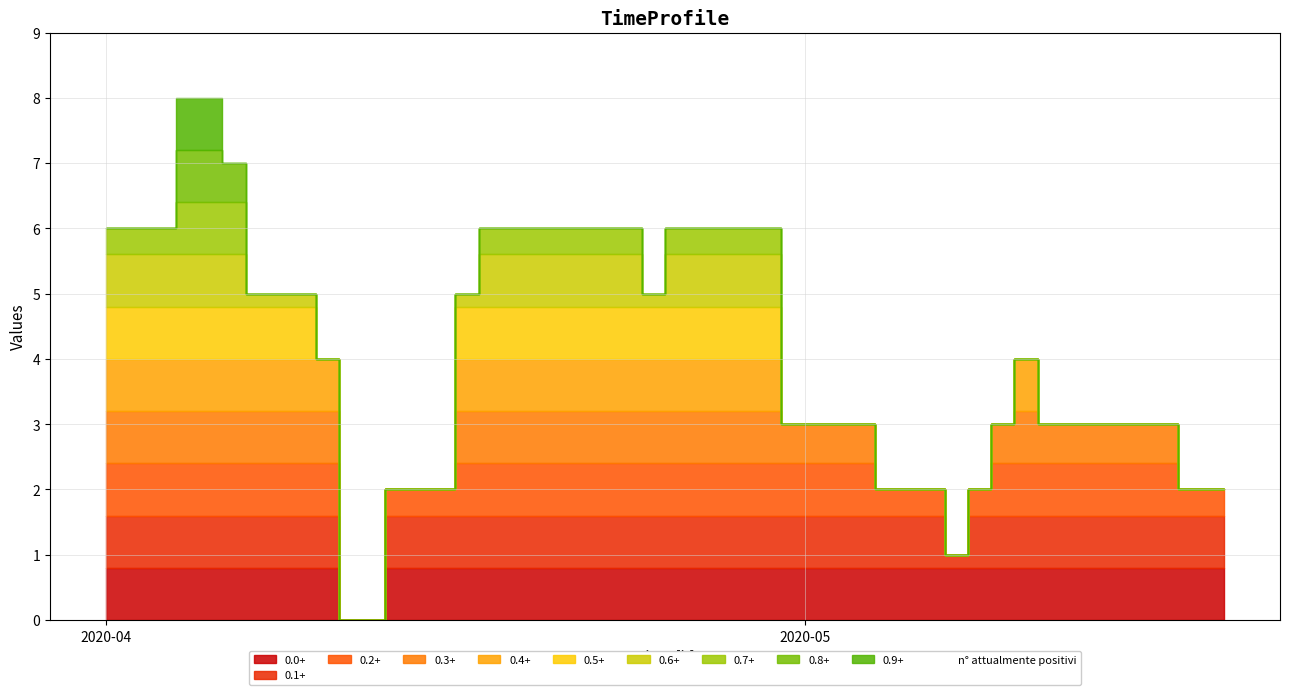

Is it true that the value at 2020-04-25 is 6?

True